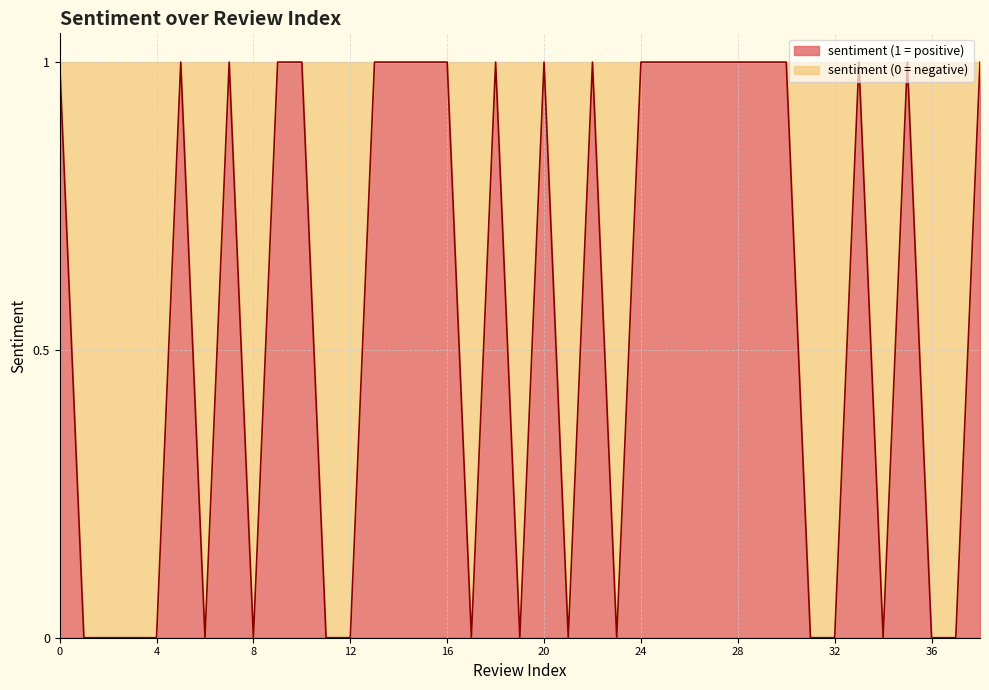

True or false: the data shows -1 at 11.

False